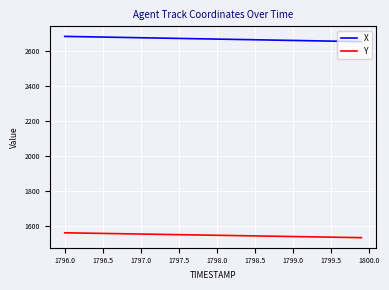

Rank the series by their maximum value, from highest to lowest.

X, Y